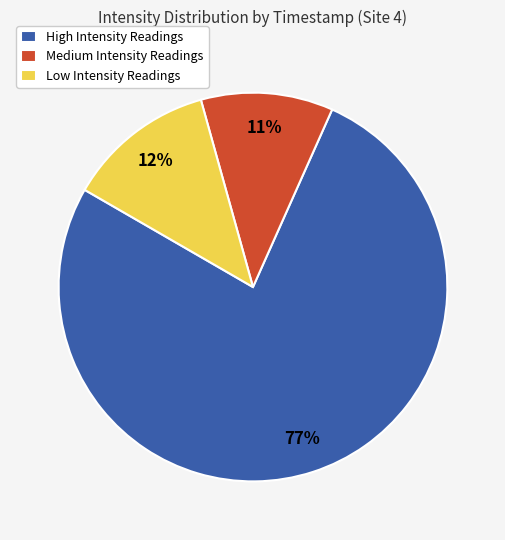

The High Intensity Readings slice represents 77% of the pie. True or false?

True